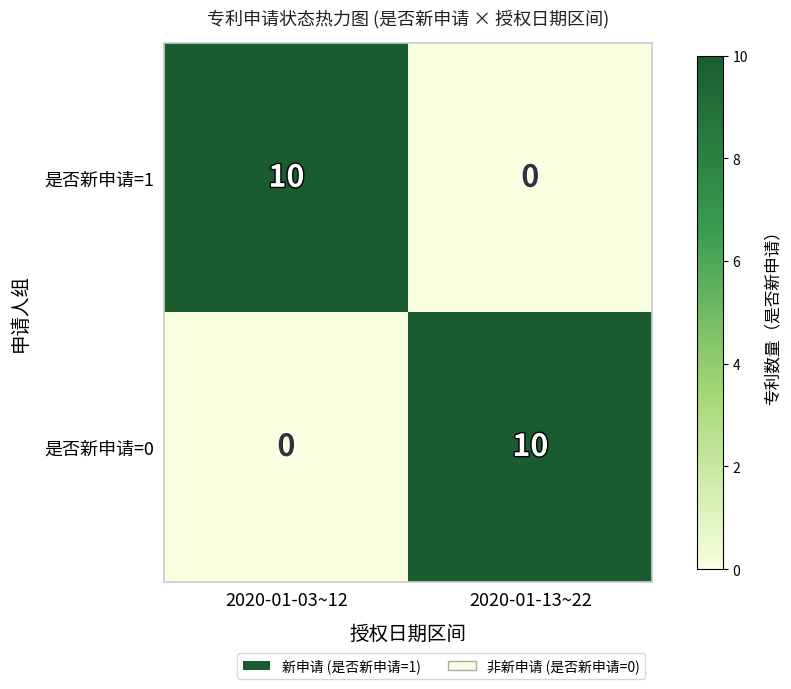

What is the spread (max minus min) of values at 2020-01-13~22?

10